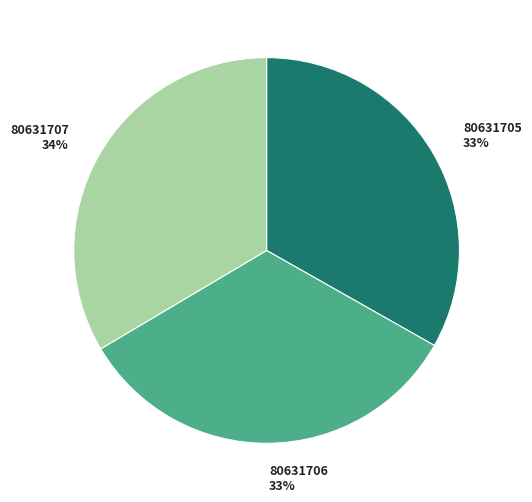

Is there a majority slice in this chart?

No